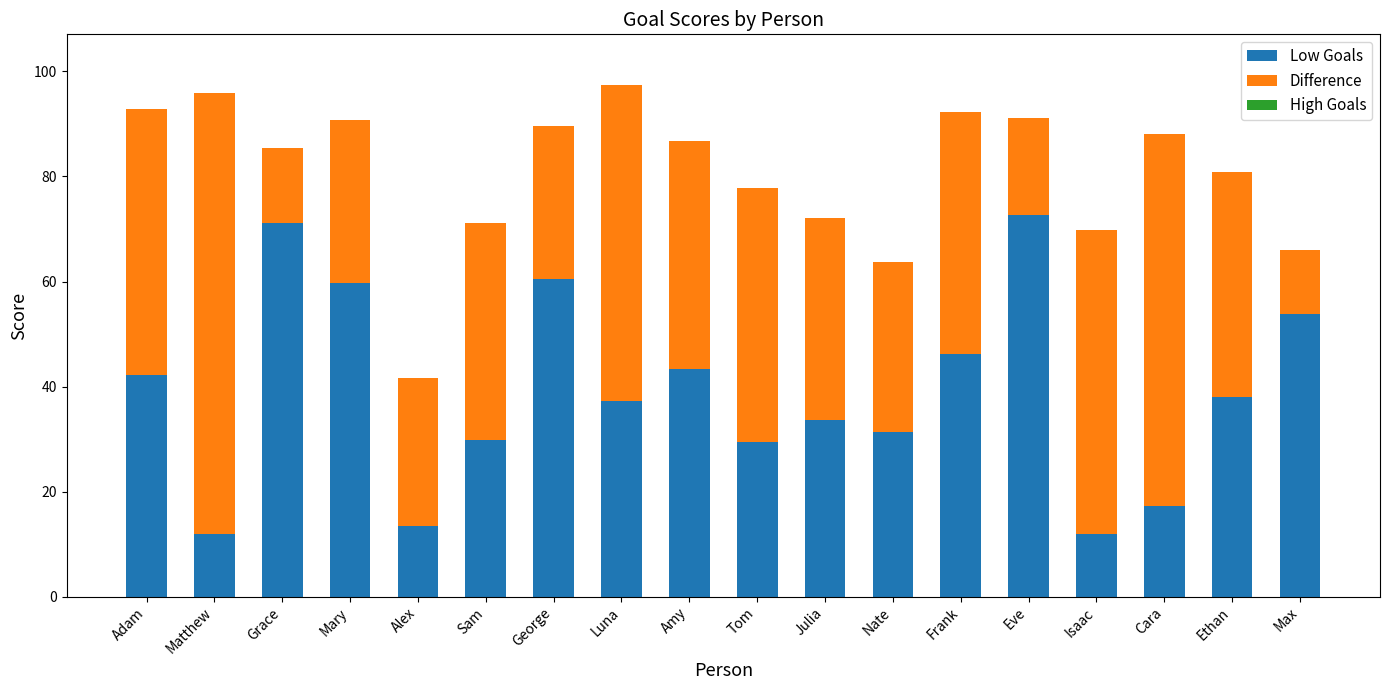

Between Mary and Luna, which series saw the biggest shift?

Difference